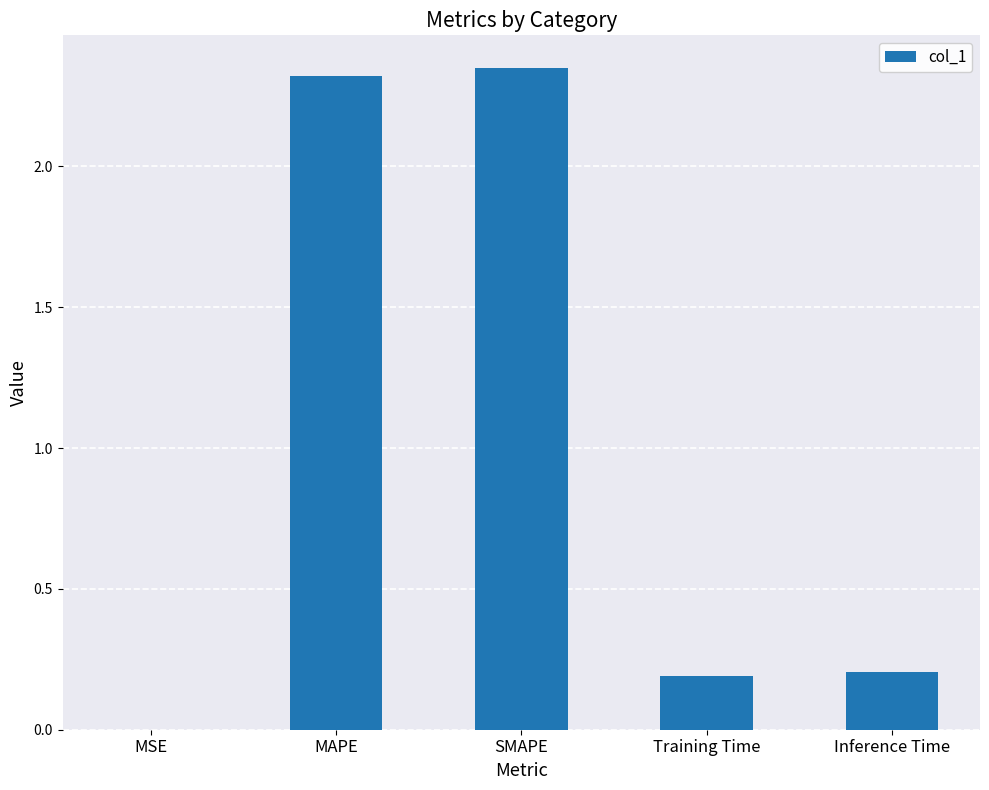

True or false: the data shows 0.1 at Inference Time.

False